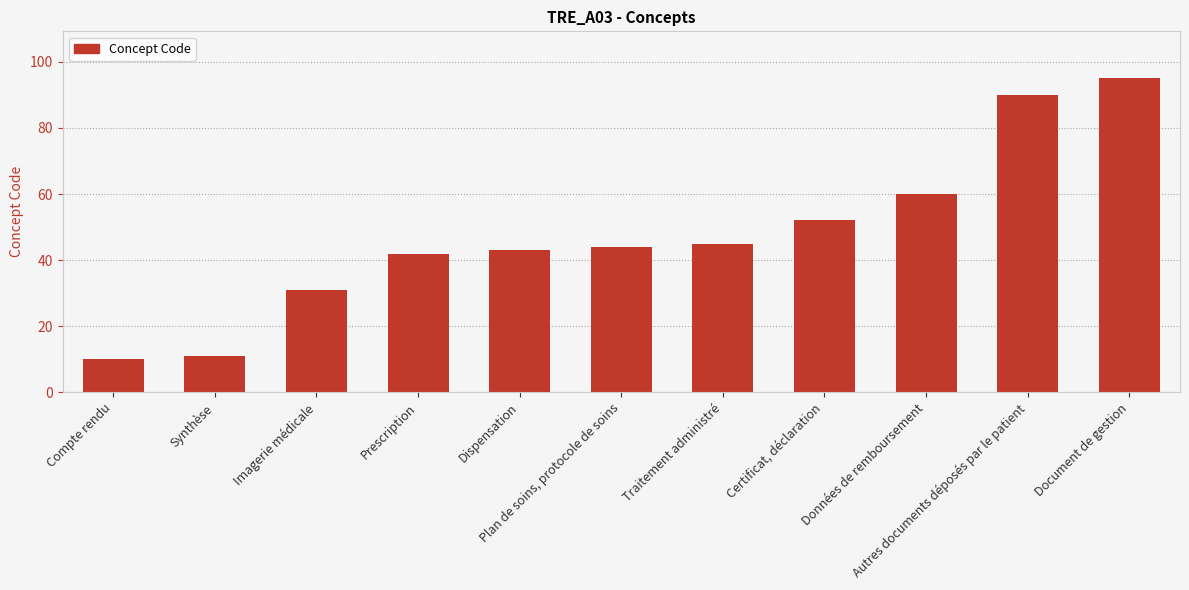

What is the value of the 1st bar from the left?

10